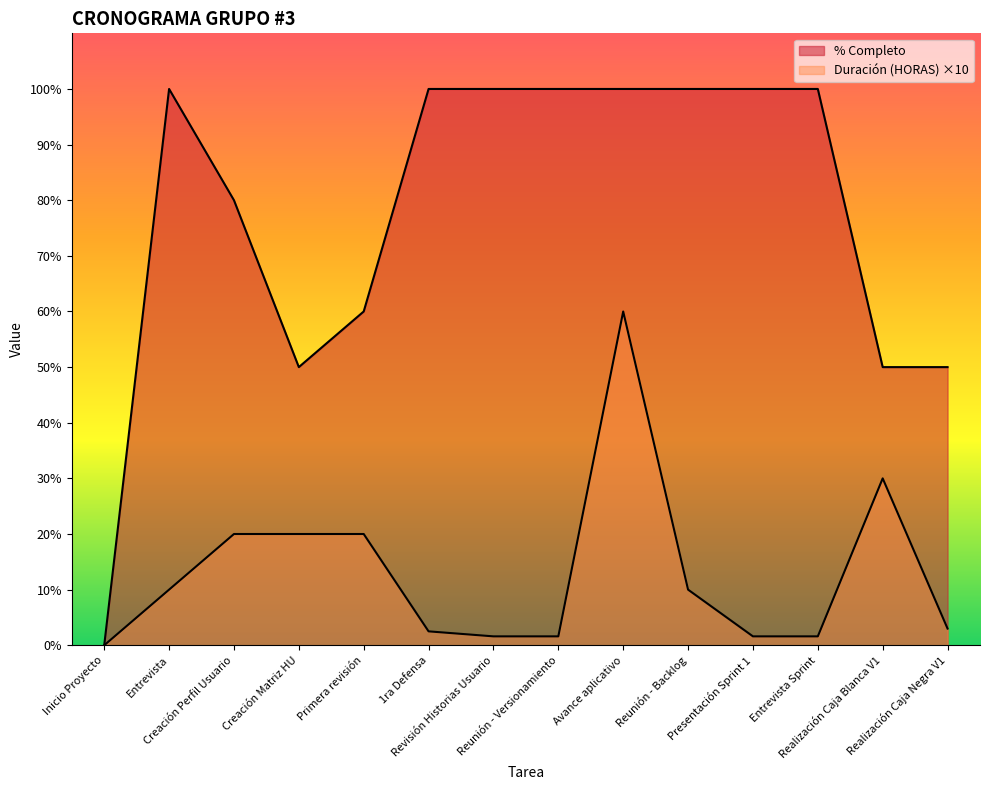

What position from the left is Entrevista?

2